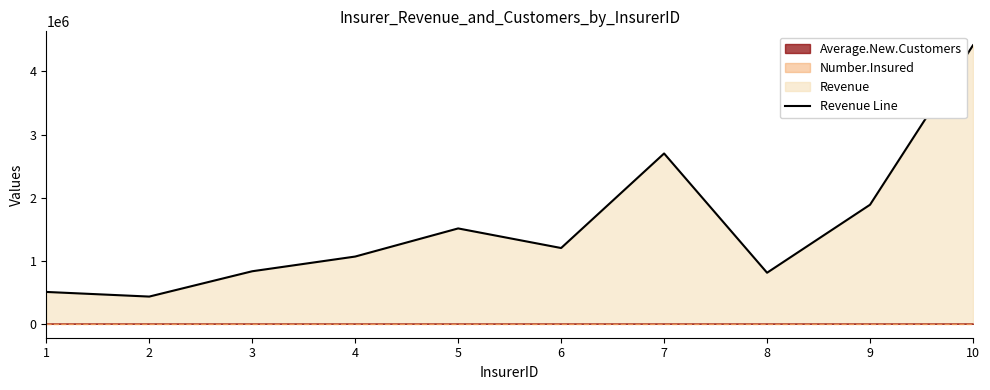

Does the chart have visible grid lines?

No